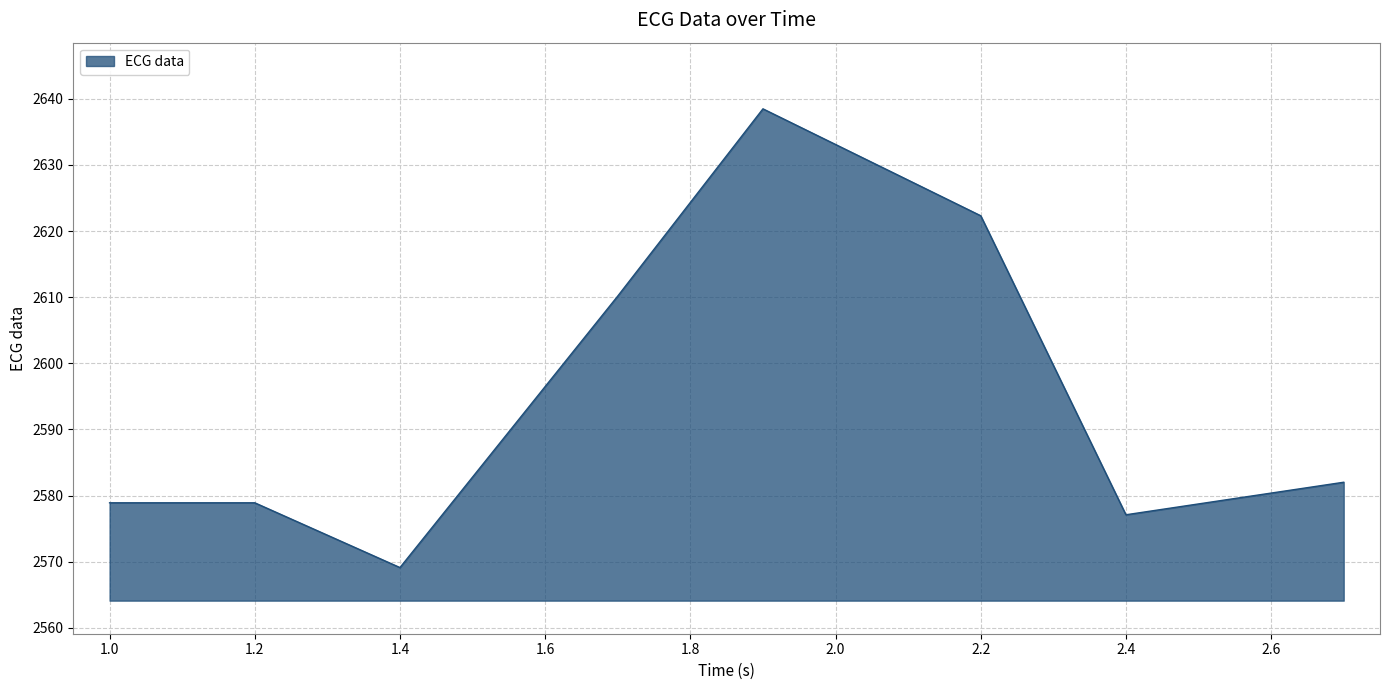

What is the difference between the maximum and minimum values?

69.3